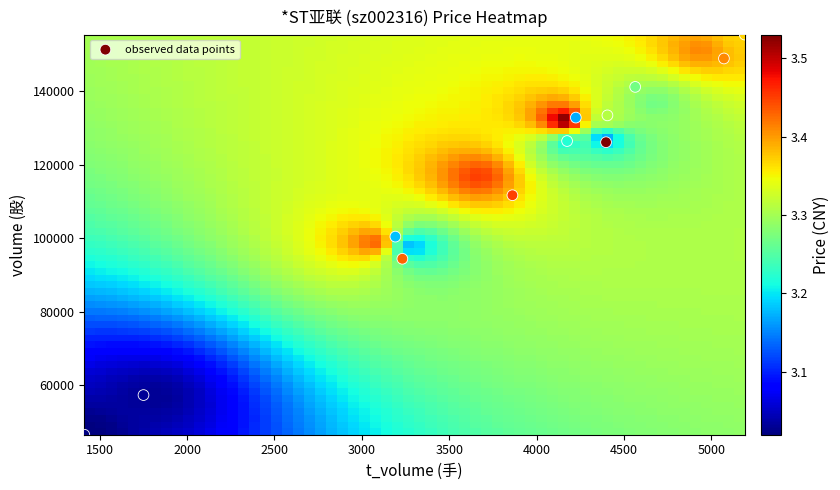

What is the average Y value?

114544